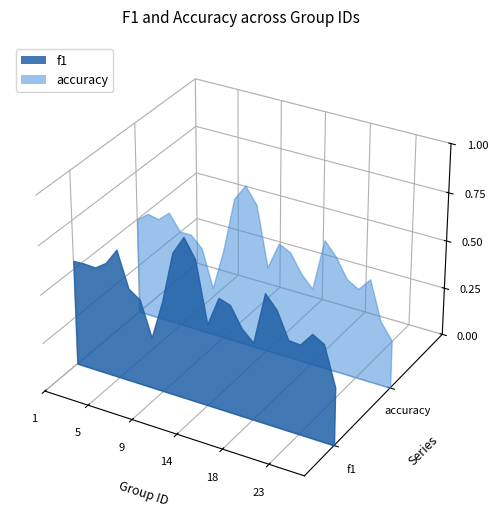

Reading left to right, transcribe all the data shown in this chart.

f1: 1=0.5	2=0.5	3=0.5	4=0.6	5=0.7	6=0.5	7=0.4	8=0.3	9=0.5	10=0.7	12=0.8	13=0.7	14=0.4	15=0.6	16=0.6	17=0.5	18=0.4	19=0.7	21=0.6	22=0.5	23=0.5	24=0.5	25=0.5	26=0.3
accuracy: 1=0.5	2=0.5	3=0.5	4=0.6	5=0.5	6=0.5	7=0.4	8=0.2	9=0.5	10=0.8	12=0.8	13=0.8	14=0.4	15=0.6	16=0.6	17=0.5	18=0.4	19=0.7	21=0.6	22=0.5	23=0.5	24=0.5	25=0.3	26=0.2